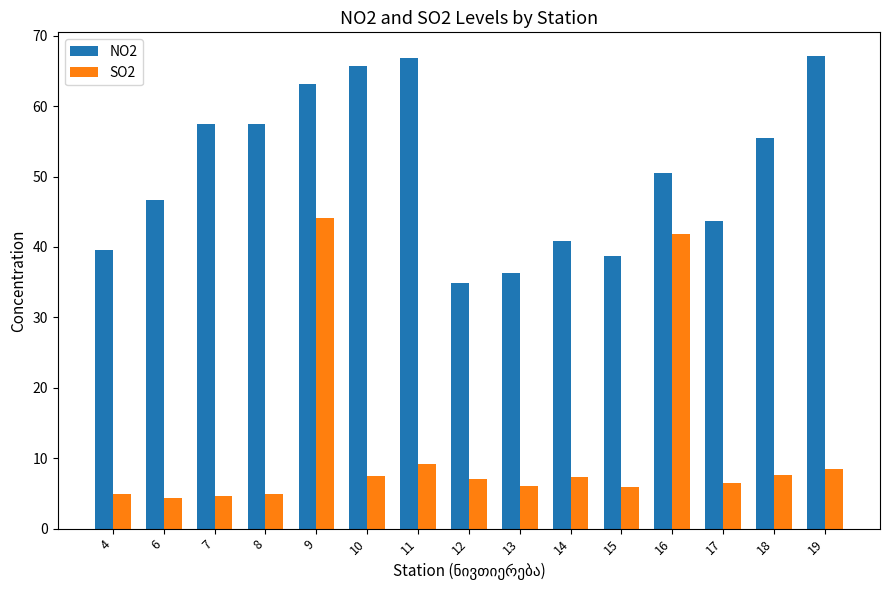

How many bars are there in each group?

2